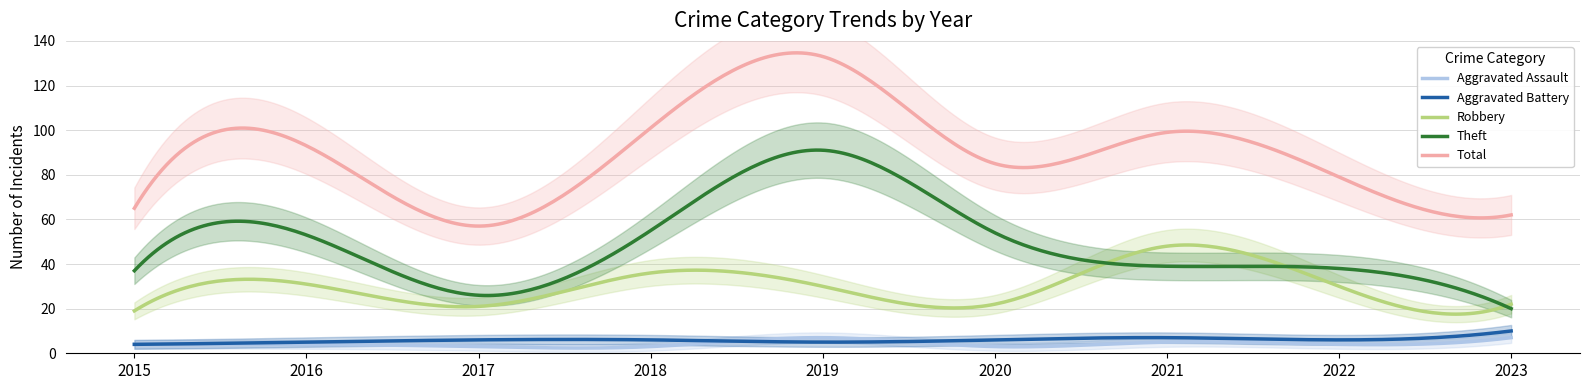

Reading left to right, what are all the values shown in this chart?

Aggravated Assault: 4	4	3	3	7	3	5	4	7
Aggravated Battery: 4	5	6	6	5	6	7	6	10
Robbery: 19	31	21	36	30	22	48	30	22
Theft: 37	53	26	55	91	54	39	38	20
Total: 65	93	57	101	133	85	99	79	62